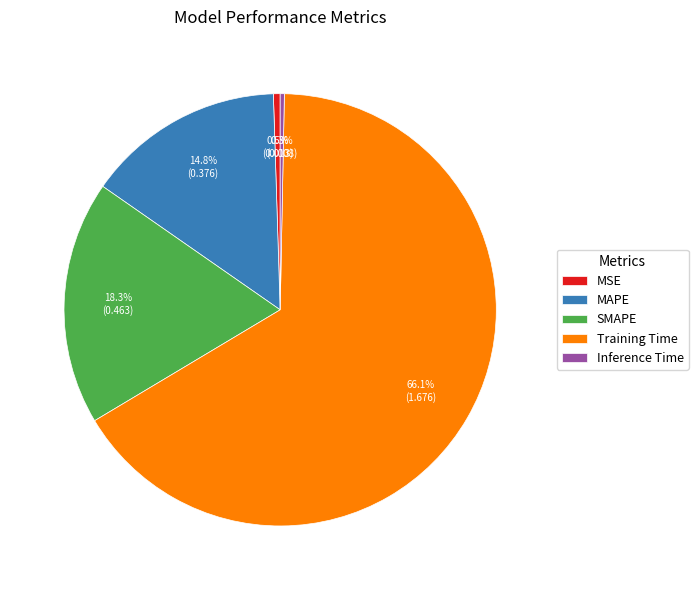

What is the largest slice in the pie chart?

Training Time